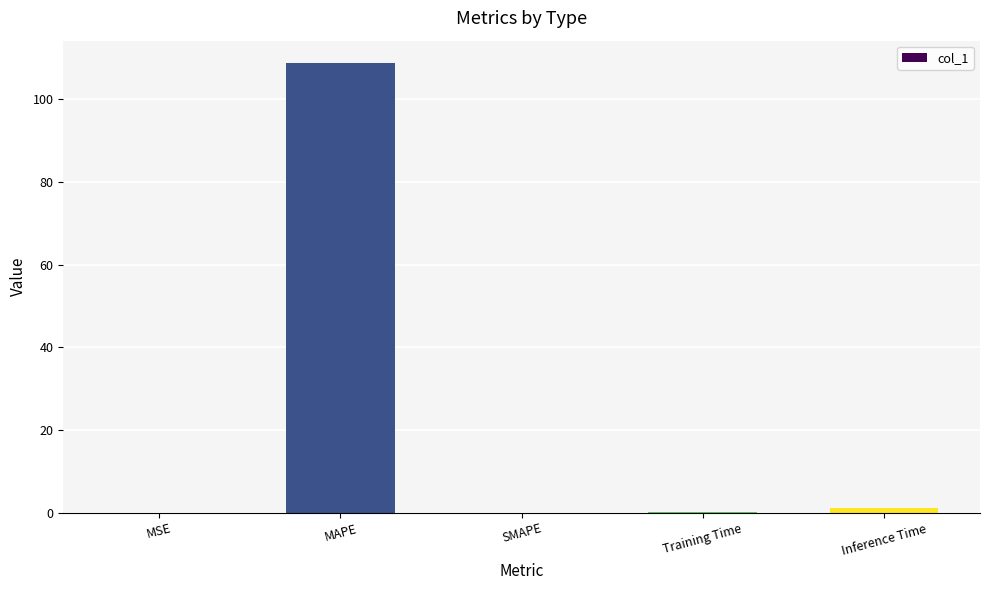

What is the sum of all values?

110.0